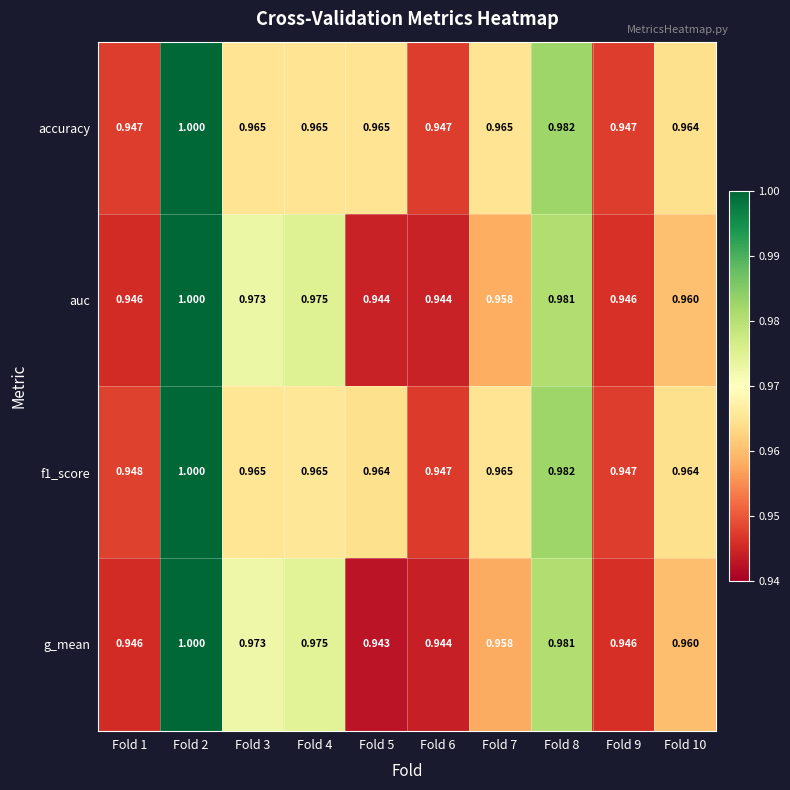

Is the value of f1_score at Fold 6 greater than the value of g_mean at Fold 3?

No